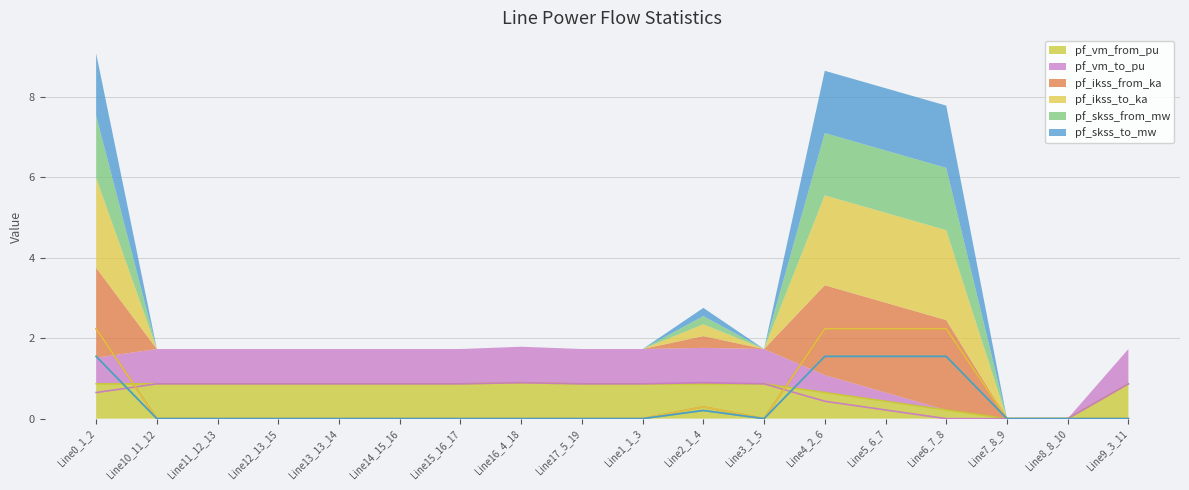

Between Line12_13_15 and Line10_11_12, which is larger?

Line12_13_15